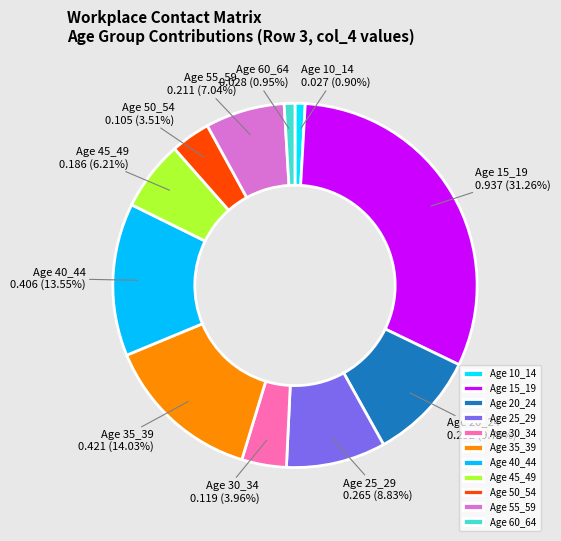

Count the number of slices in the pie.

11